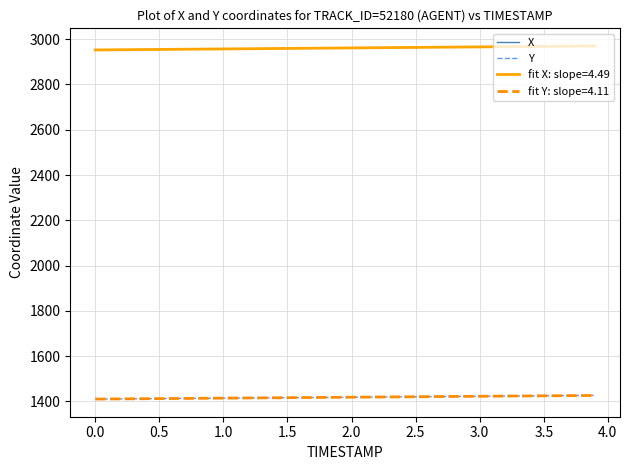

What is the minimum value shown in the chart?

1410.1